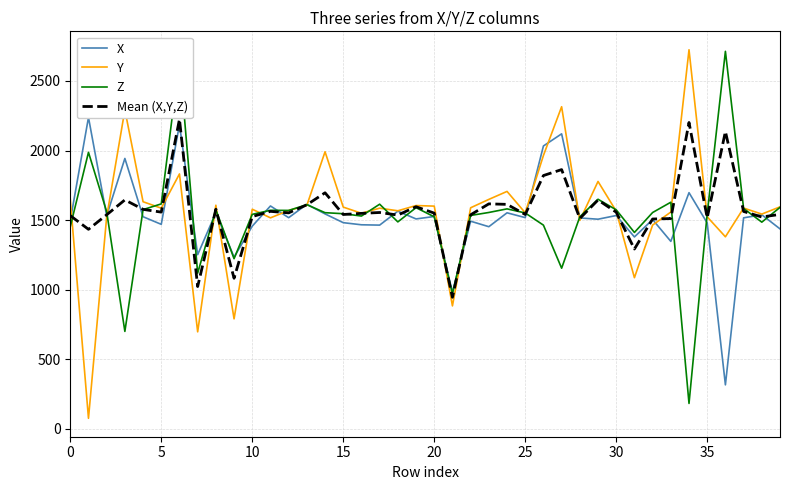

Which series changed the most between 19 and 38?

Z